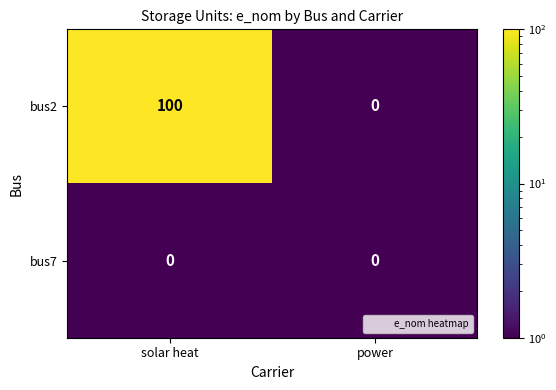

Which category has the highest value across all series?

solar heat